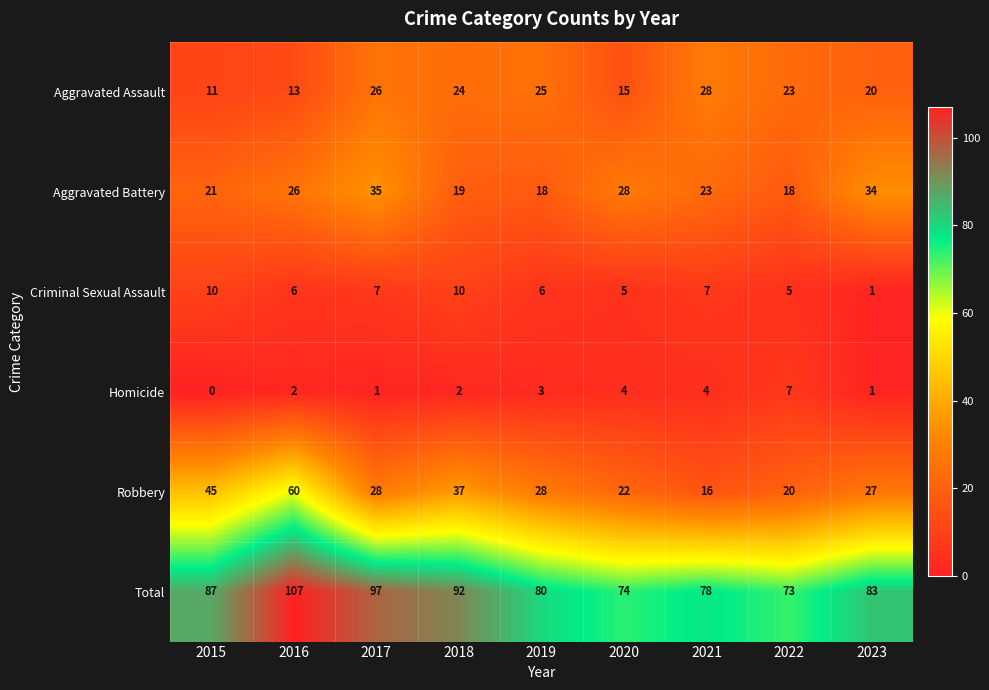

Which series has the largest total across all categories?

Total